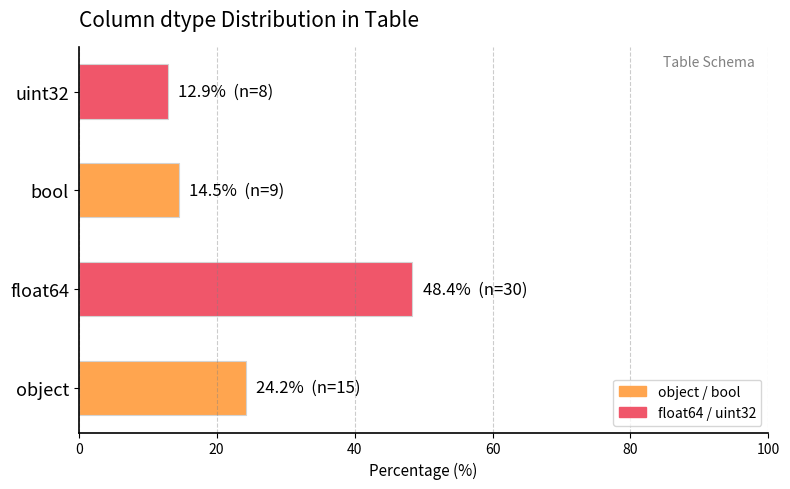

Are the bars grouped side by side (vs. stacked)?

No